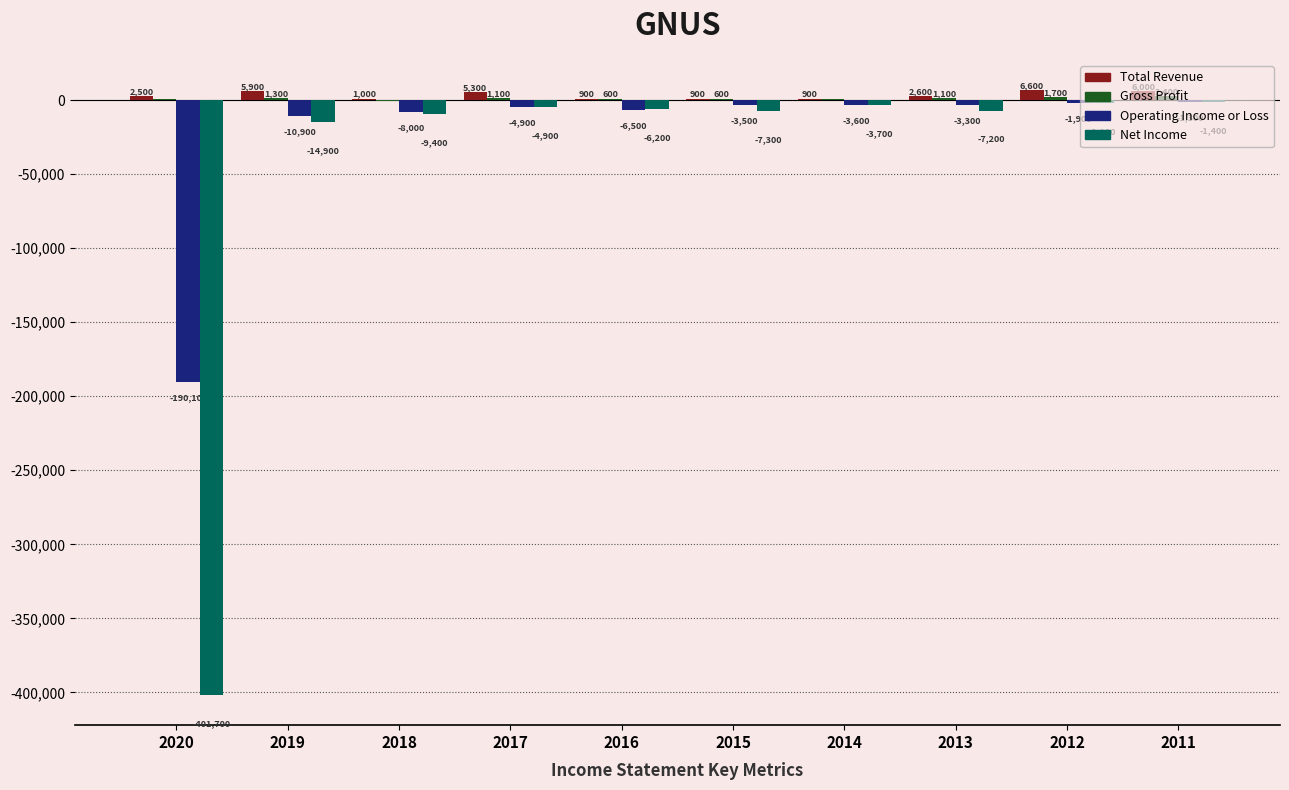

What value does the Operating Income or Loss series have at 2020?

-190100